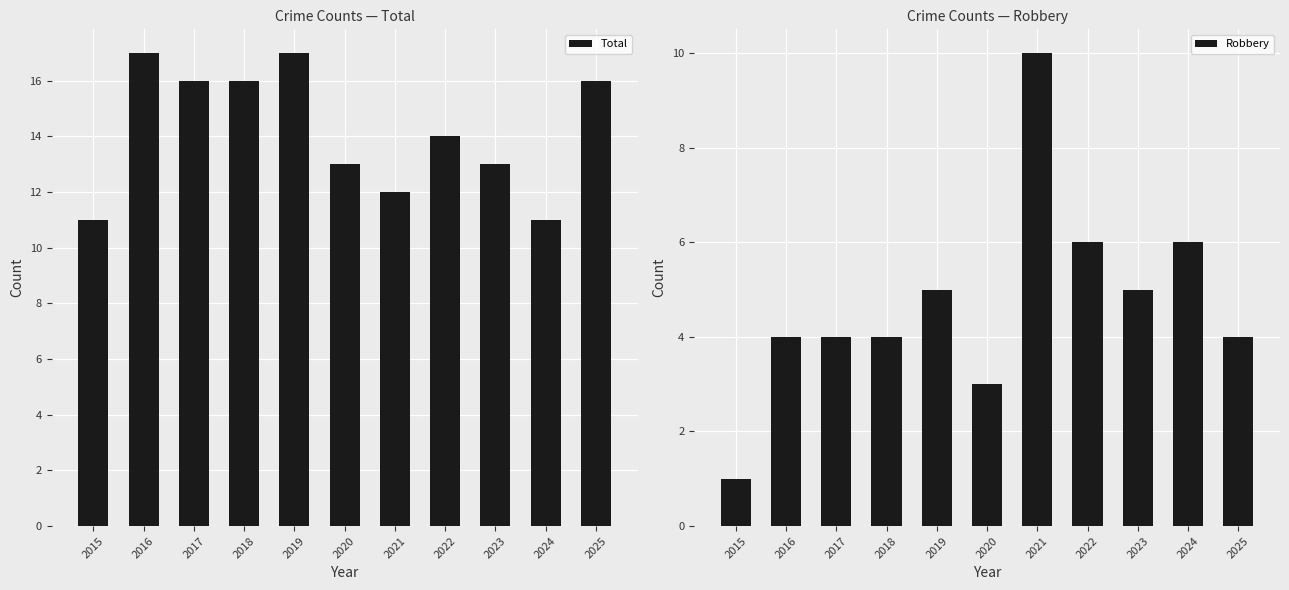

Are the bars horizontal?

No